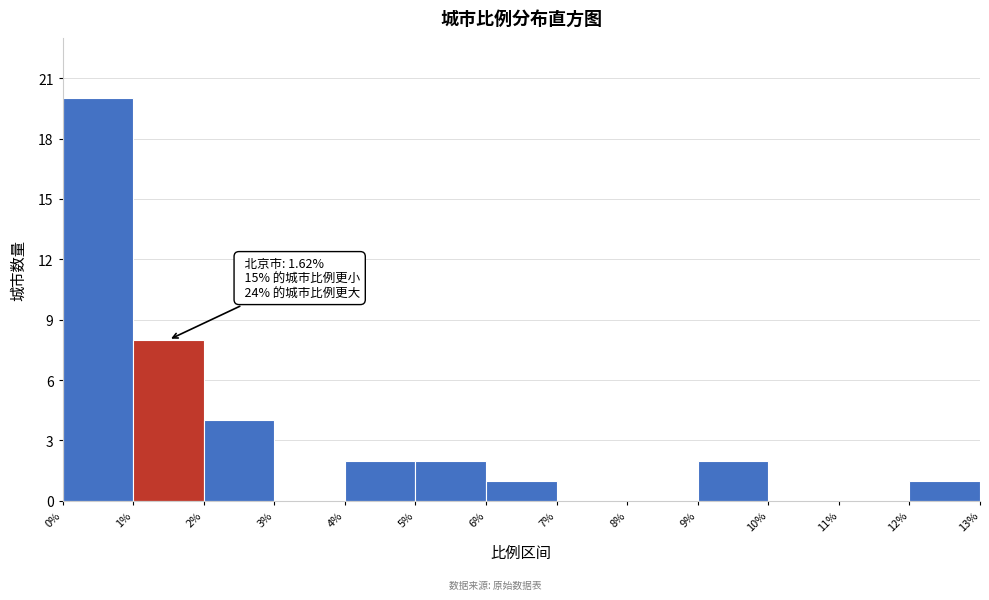

Which range on the x-axis has the tallest bar?

0% to 1%